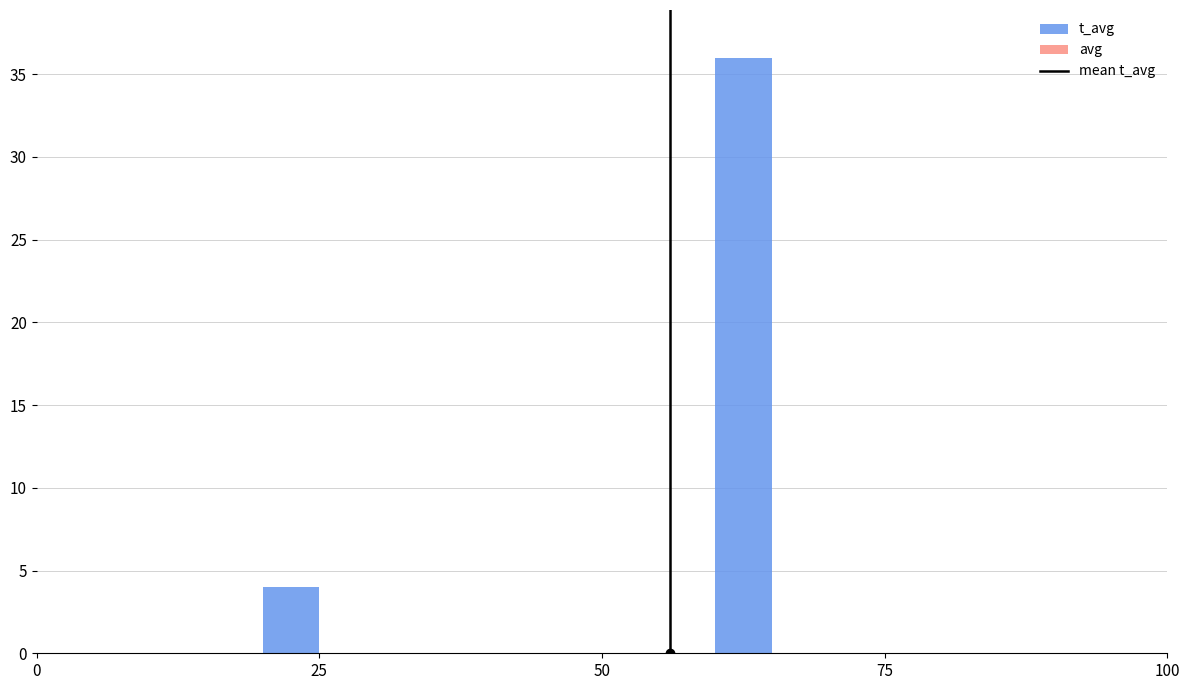

Read against the x-axis, roughly where is the centre of the tallest bar?

65